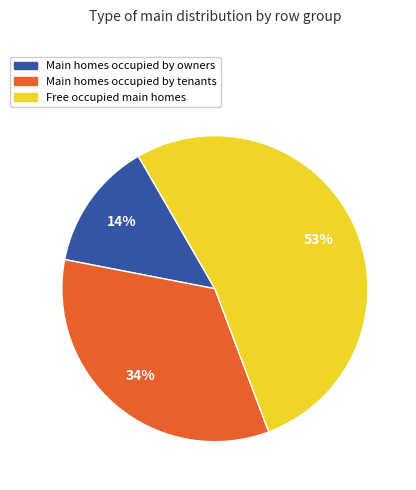

To the nearest percent, what percentage of the pie is Main homes occupied by tenants?

34%